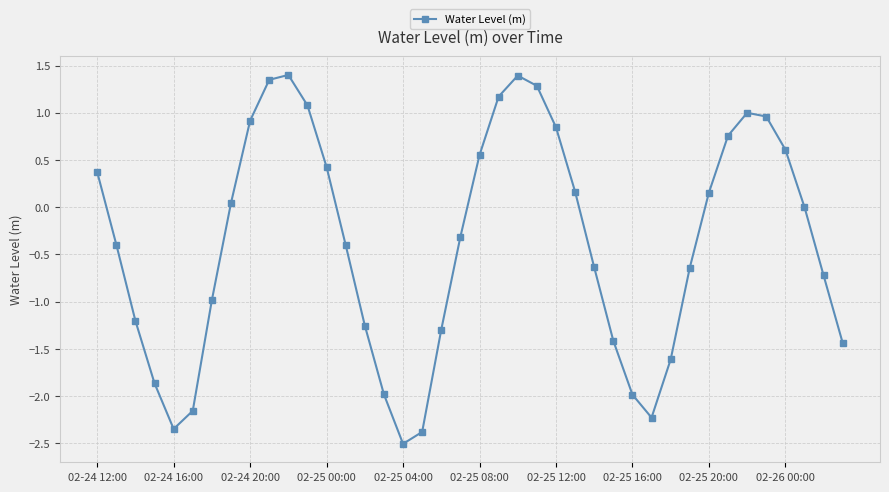

How many interior local valleys (lower than both neighbors) does the data have?

3